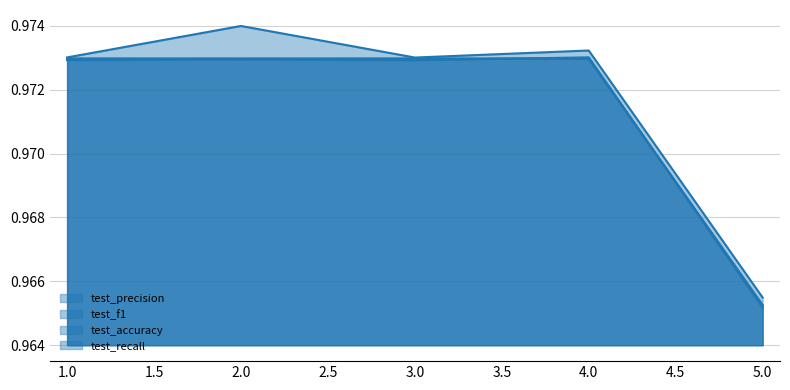

Is it true that test_precision equals 0.3 at 2.0?

False